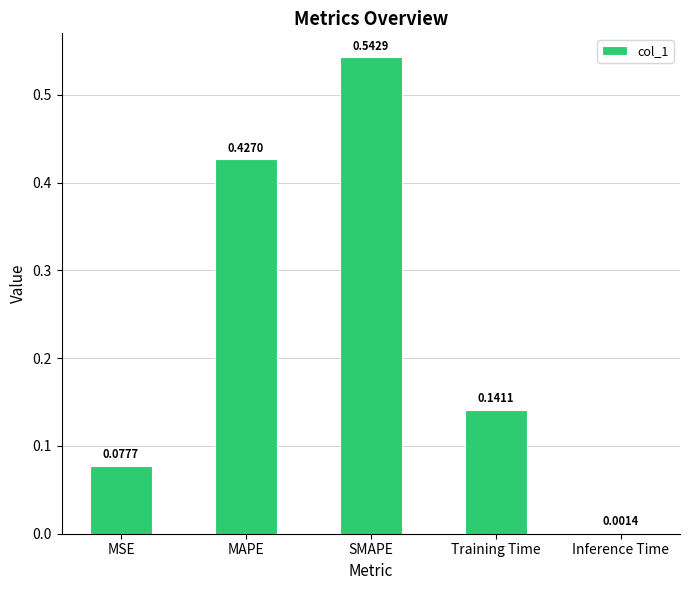

What is the sum of all values?

1.2